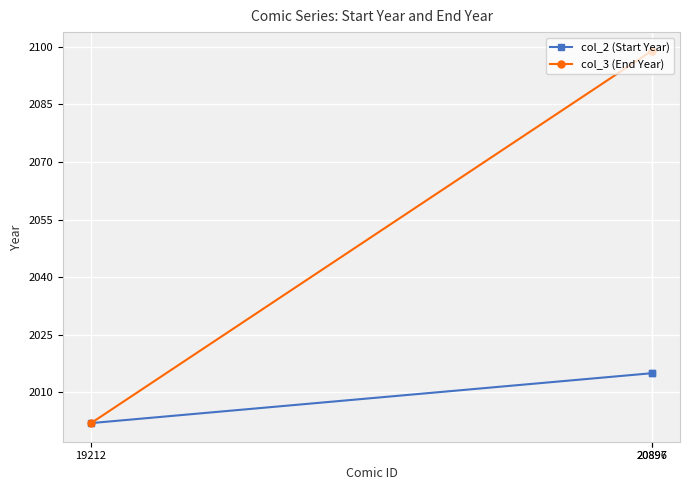

List the labels in order of col_2 (Start Year) value, largest first.

20896, 20897, 19212